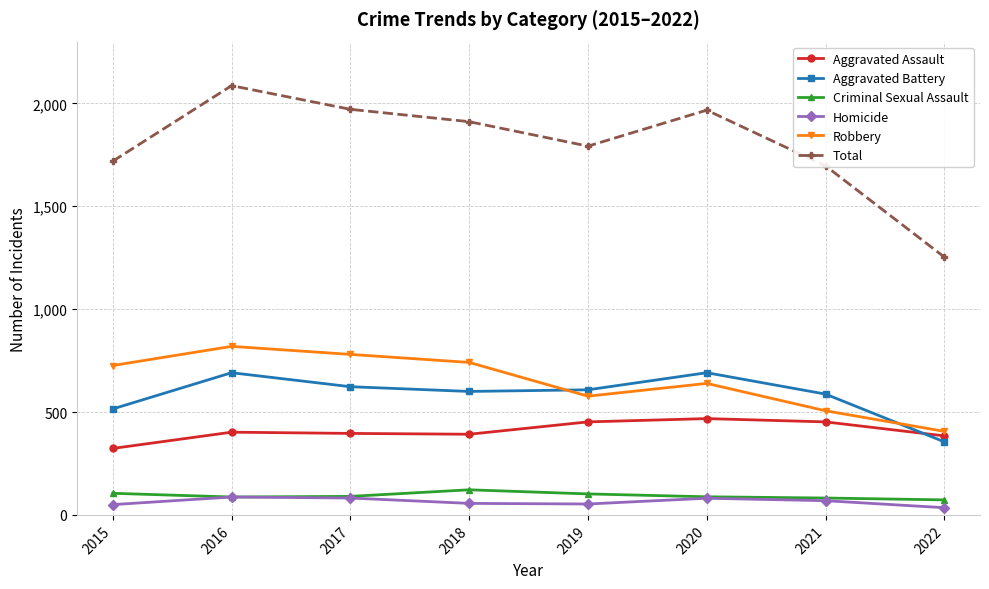

Which series has the widest spread of values?

Total